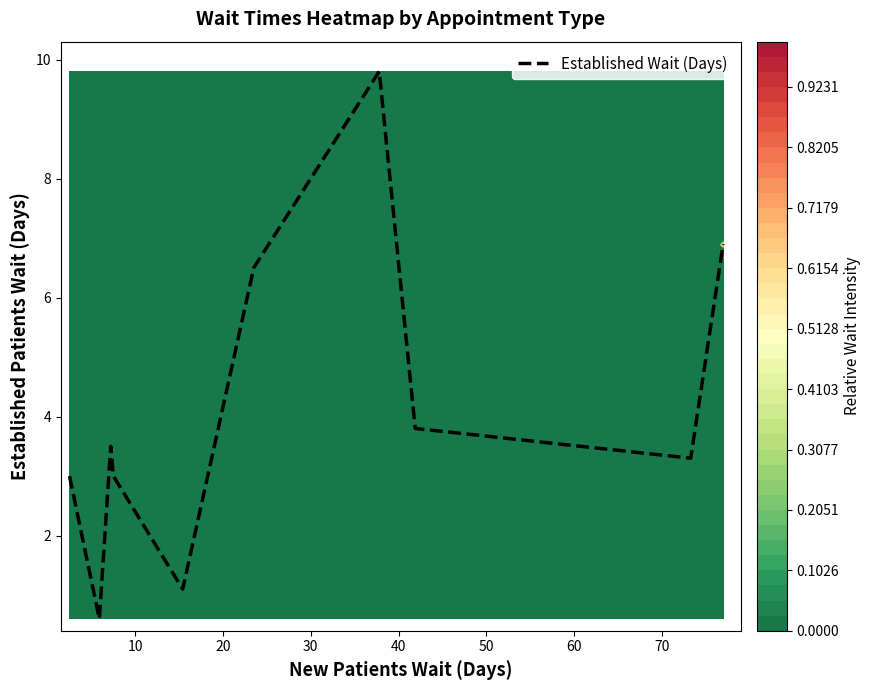

What is the highest value of the Established Wait (Days) series?

9.8